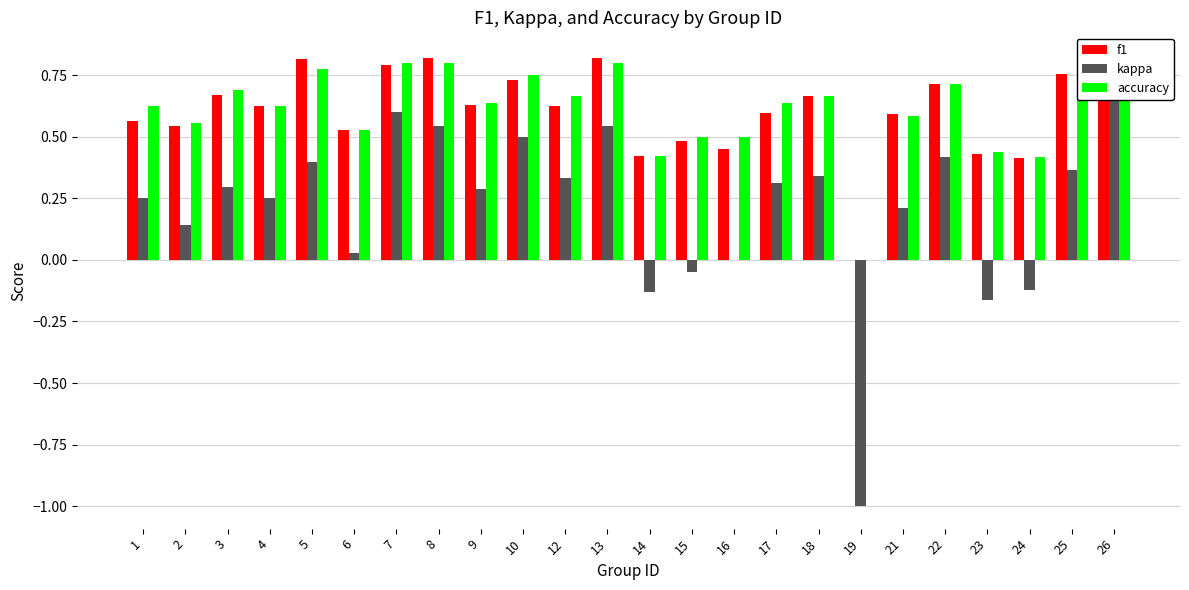

What is the sum of all accuracy values?

14.7